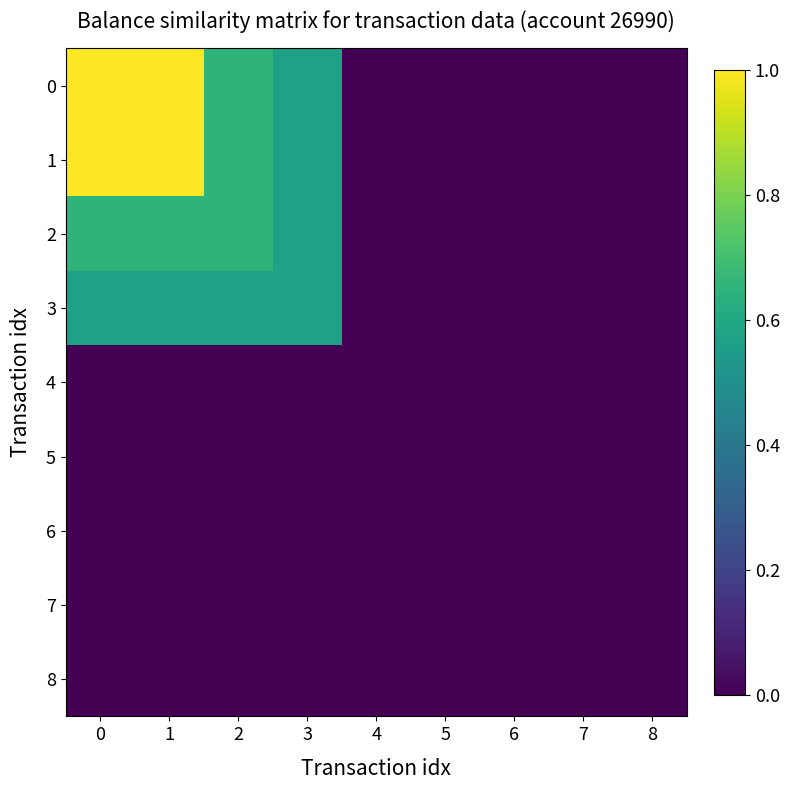

At 3, list the series in order from smallest to largest.

8, 7, 6, 5, 4, 0, 1, 2, 3